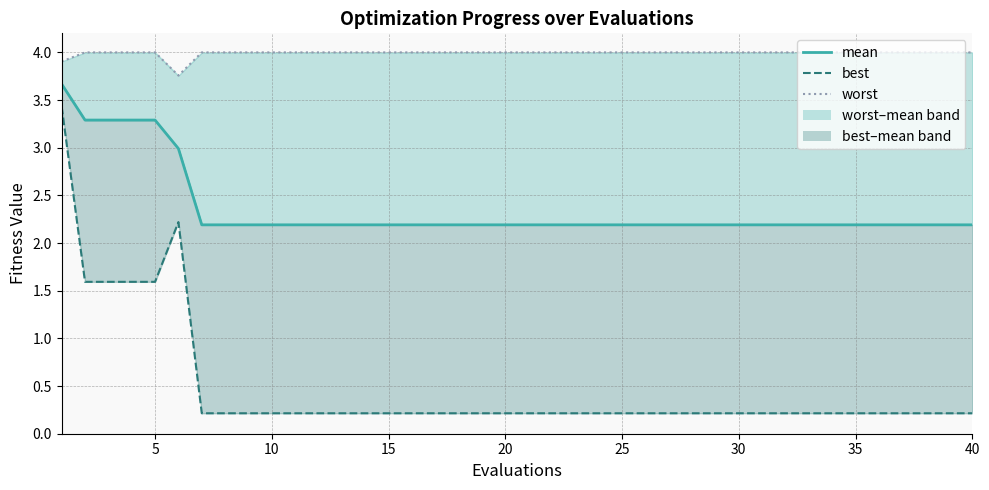

List the series in order of their overall mean, highest first.

worst, mean, best